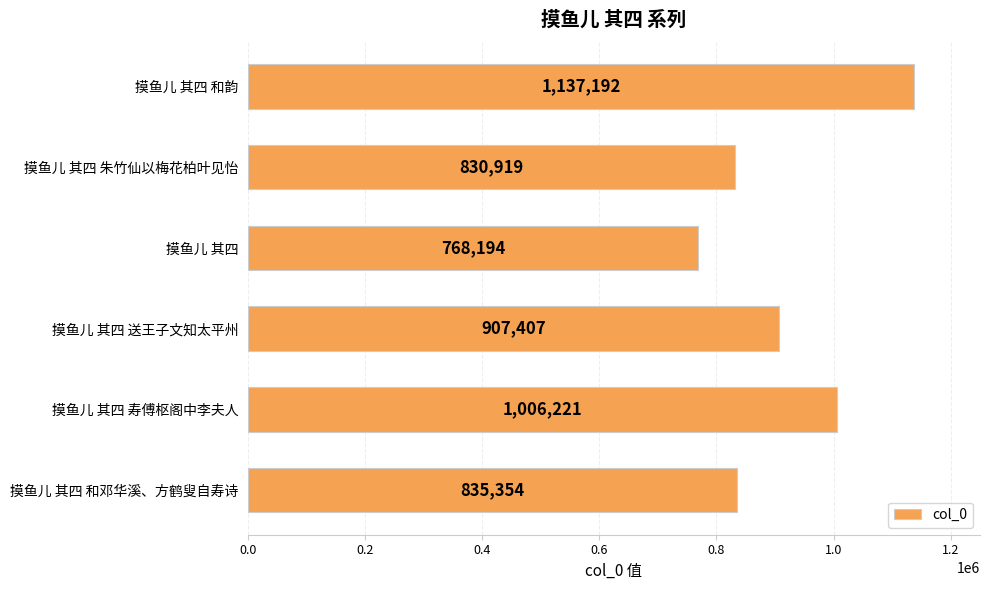

What is the difference between the second highest and minimum values?

238027